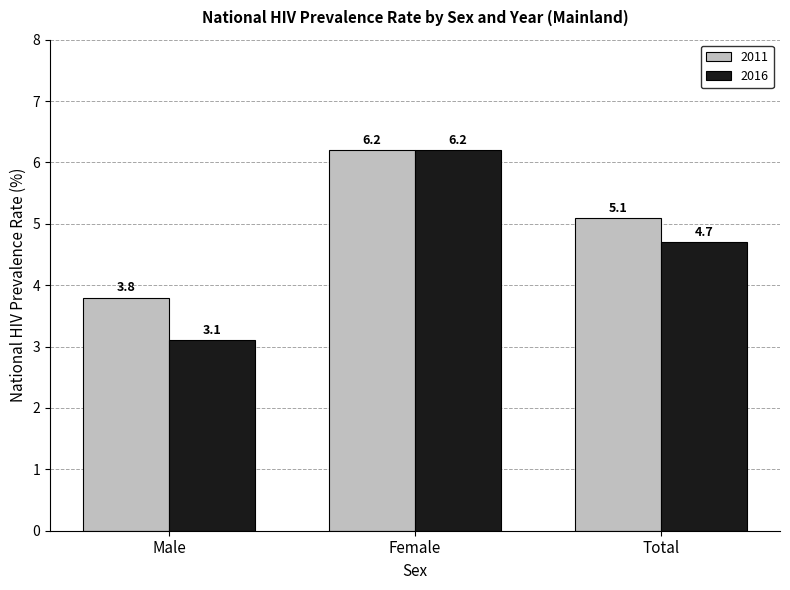

Reading right to left, transcribe all the data shown in this chart.

2011: Total=5.1	Female=6.2	Male=3.8
2016: Total=4.7	Female=6.2	Male=3.1